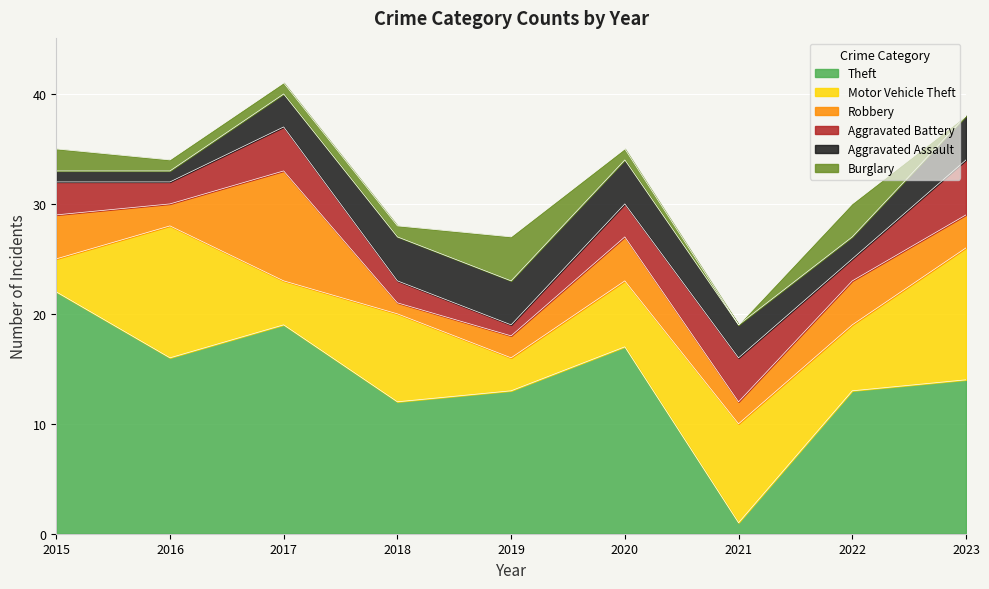

How many data points does each series have?

9